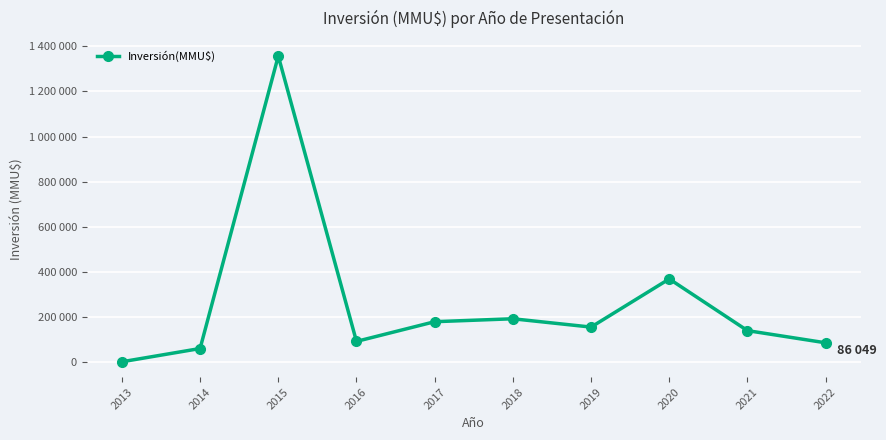

What is the sum of all values?

2634634